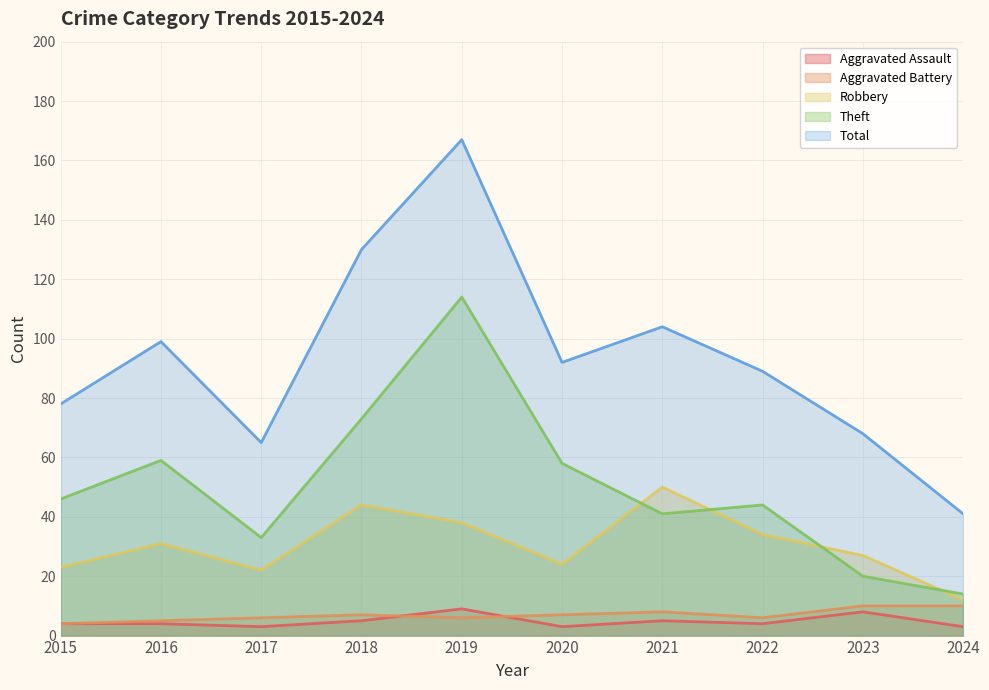

Where is the first local minimum for Total?

2017